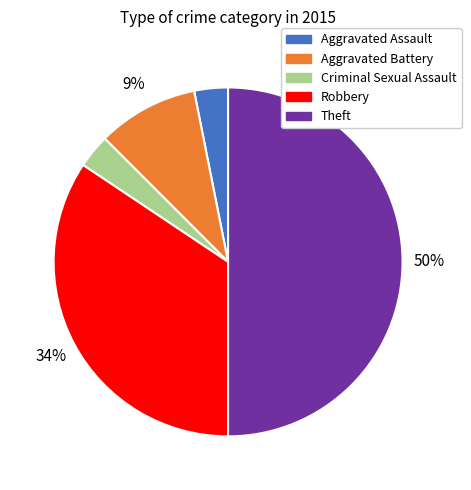

Which has a higher value, Robbery or Aggravated Battery?

Robbery